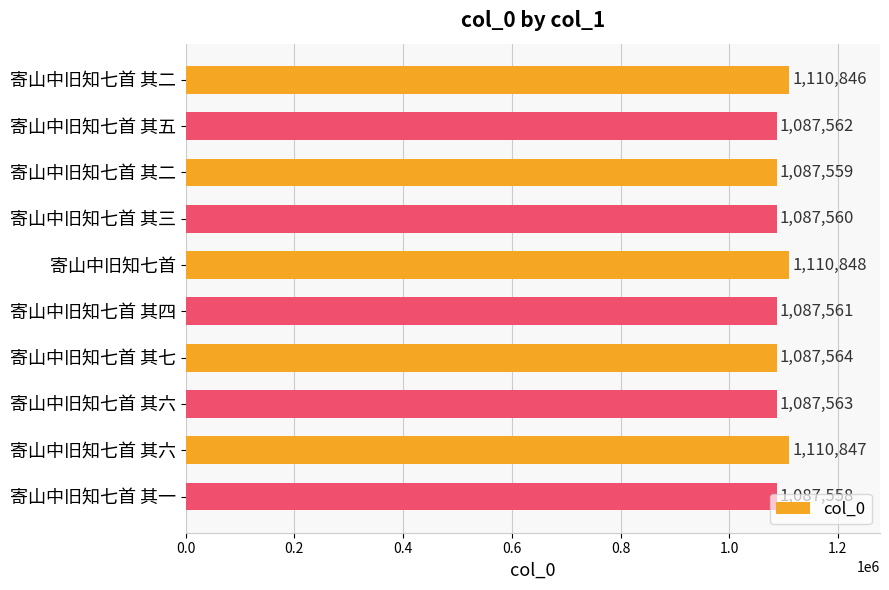

How many bars are there in total?

10